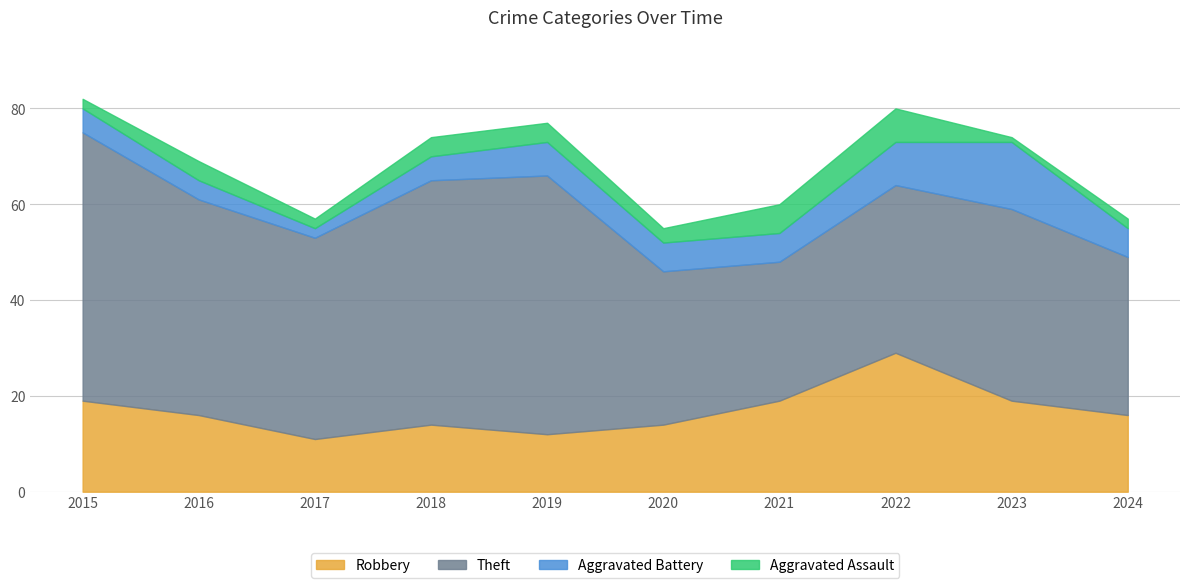

At which label is Aggravated Battery closest to 8?

2019